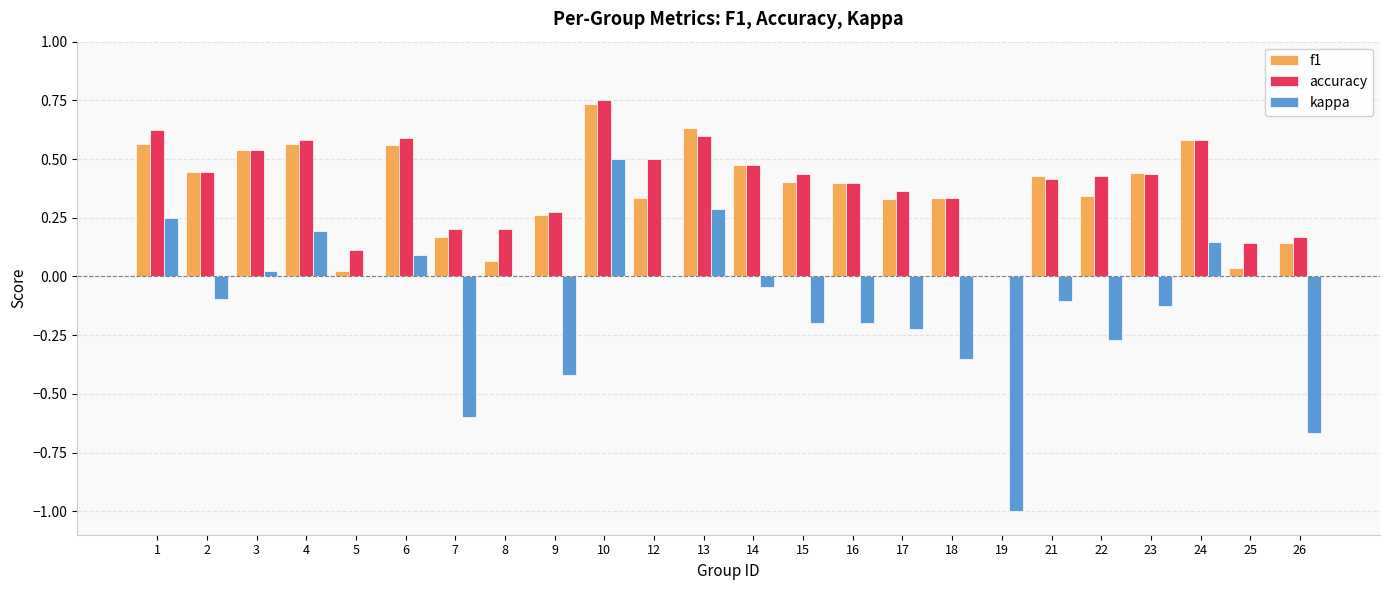

What is the sum of all accuracy values?

9.6